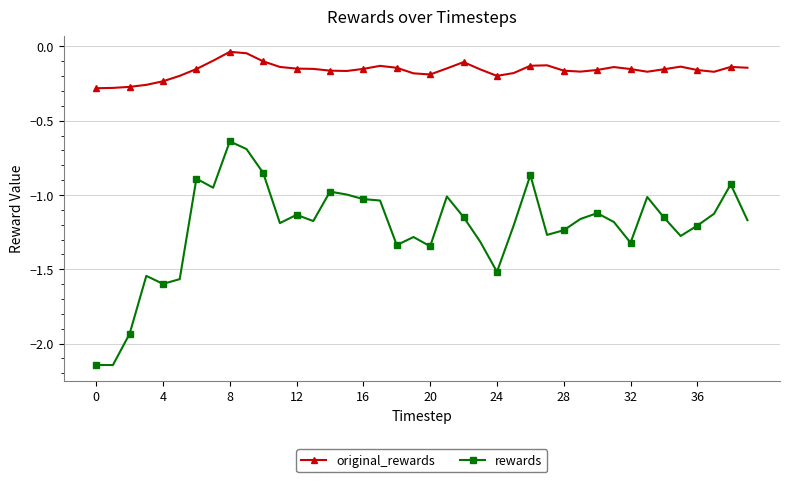

What is the difference between the second highest and minimum values in the rewards series?

1.5